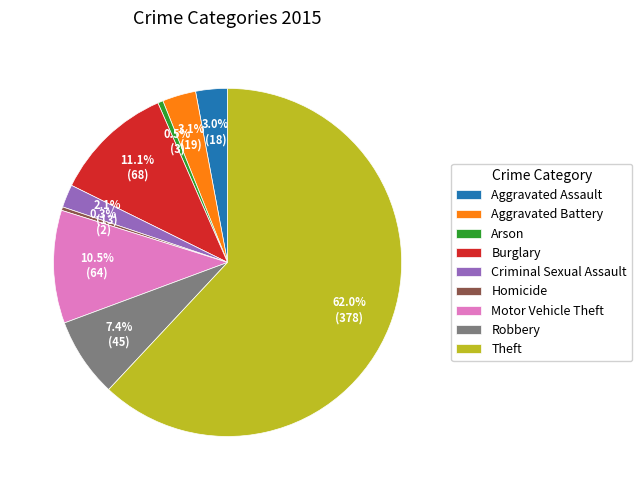

Combined, do Homicide and Burglary account for over 50%?

No